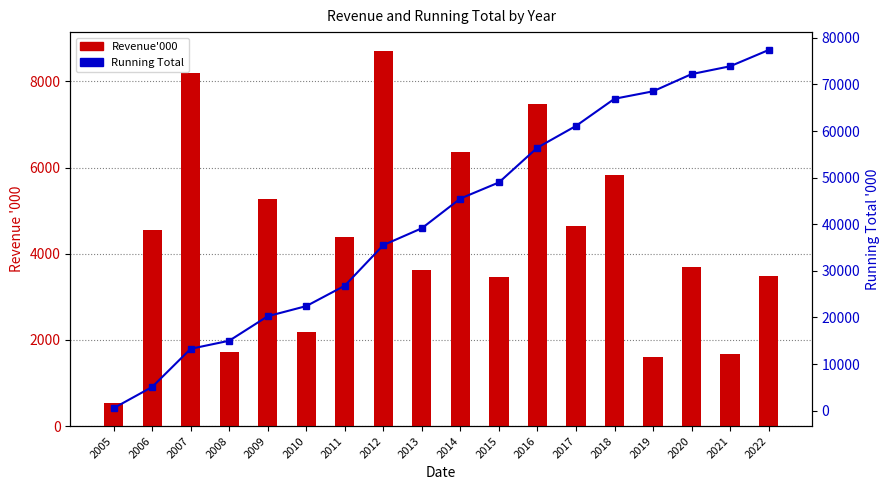

What is the minimum value shown in the chart?

528